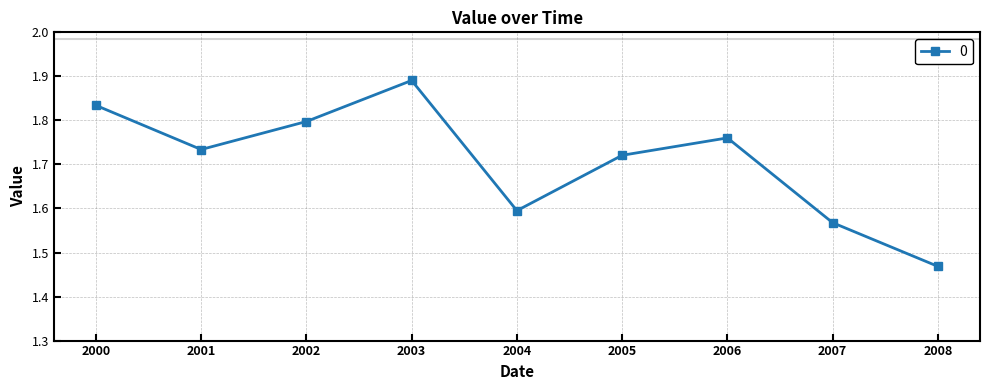

How many categories are shown in the chart?

9